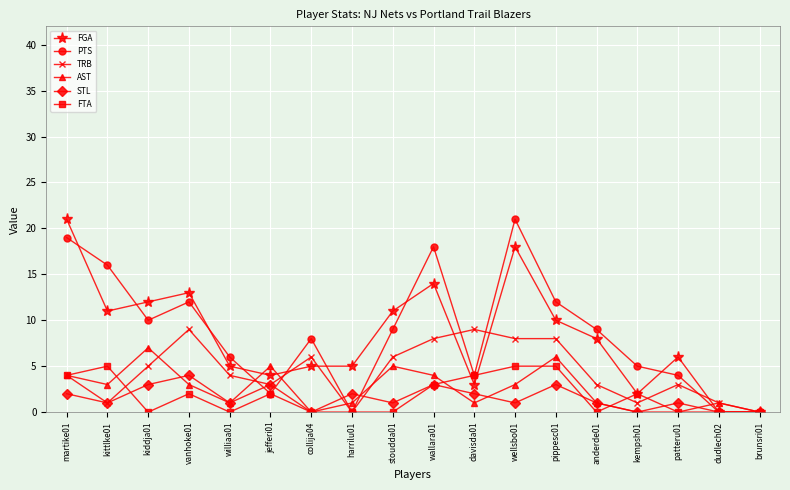

Read the AST value at pippesc01.

6